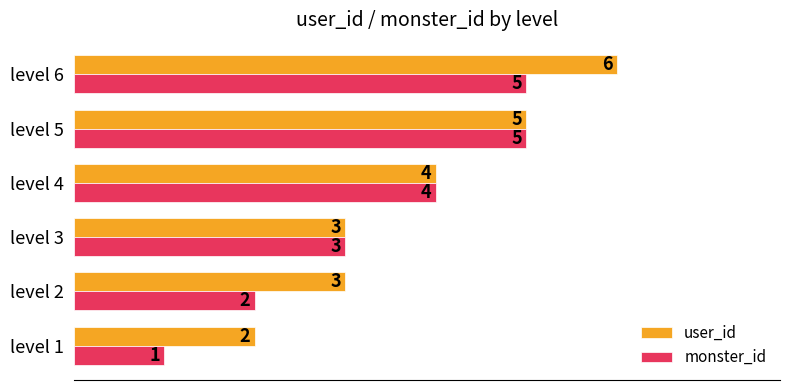

What is the sum of the monster_id values at level 6 and level 2?

7